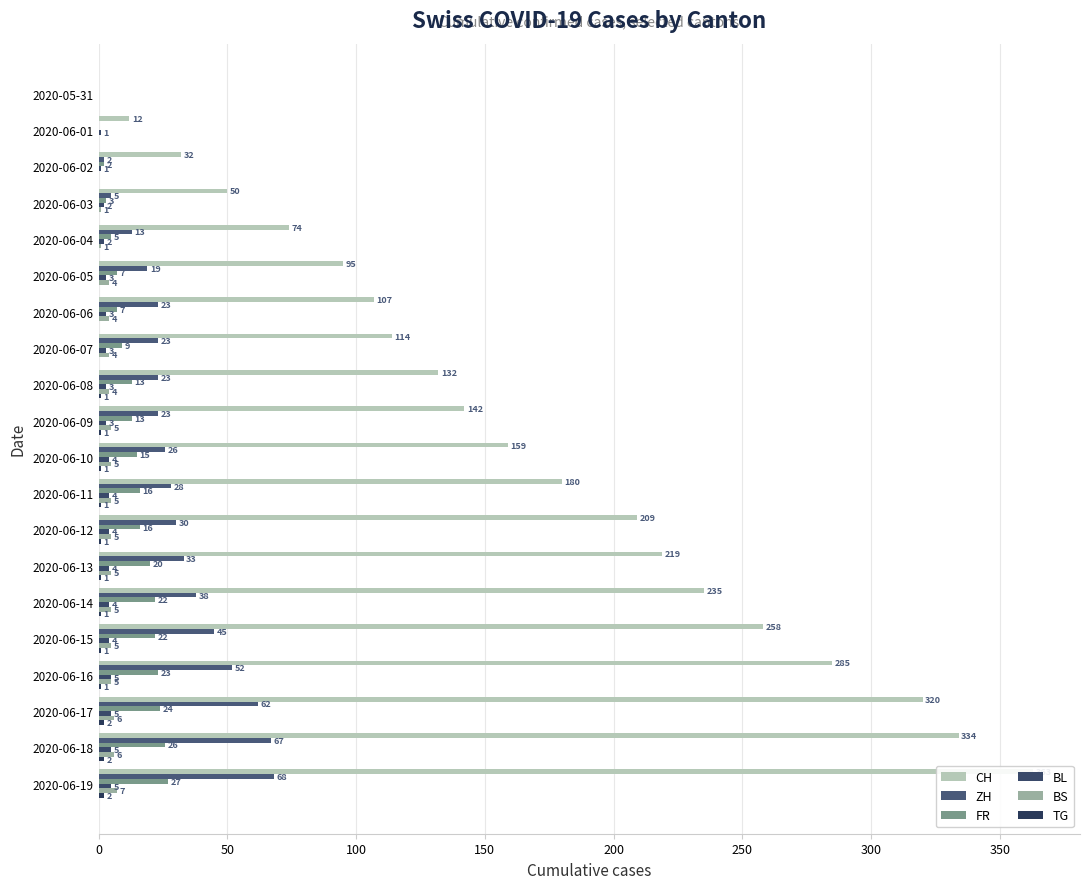

How many values in ZH are above zero?

18